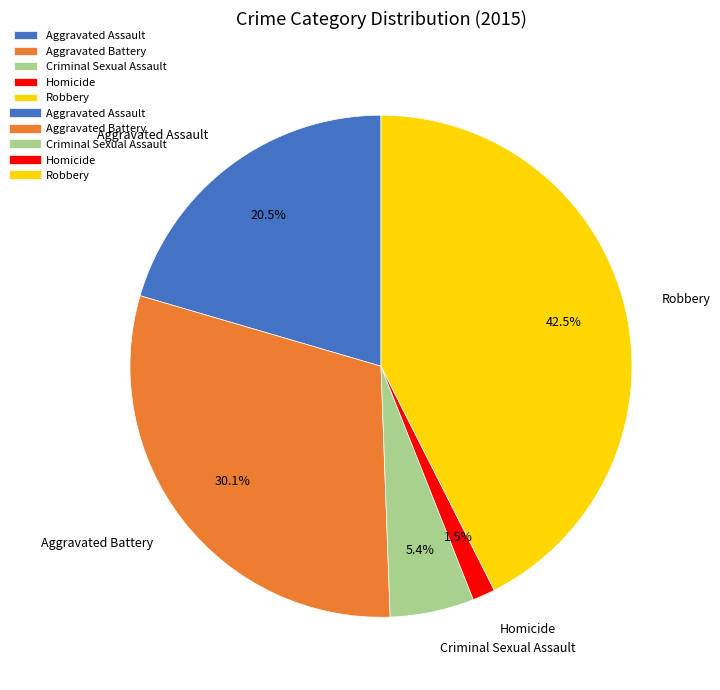

What percentage is NOT represented by Criminal Sexual Assault?

94.6%